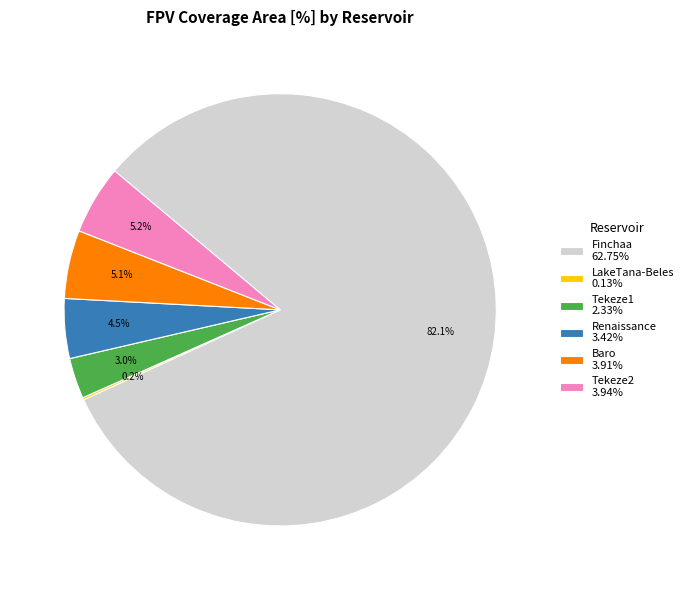

True or false: Baro accounts for 5% of the total.

True